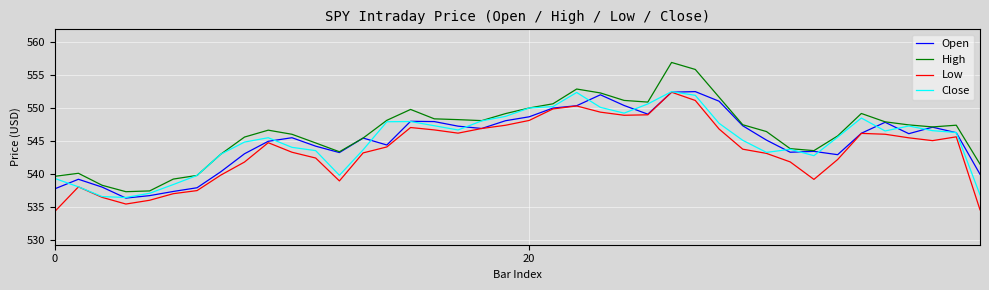

True or false: High and Low cross at least once.

False